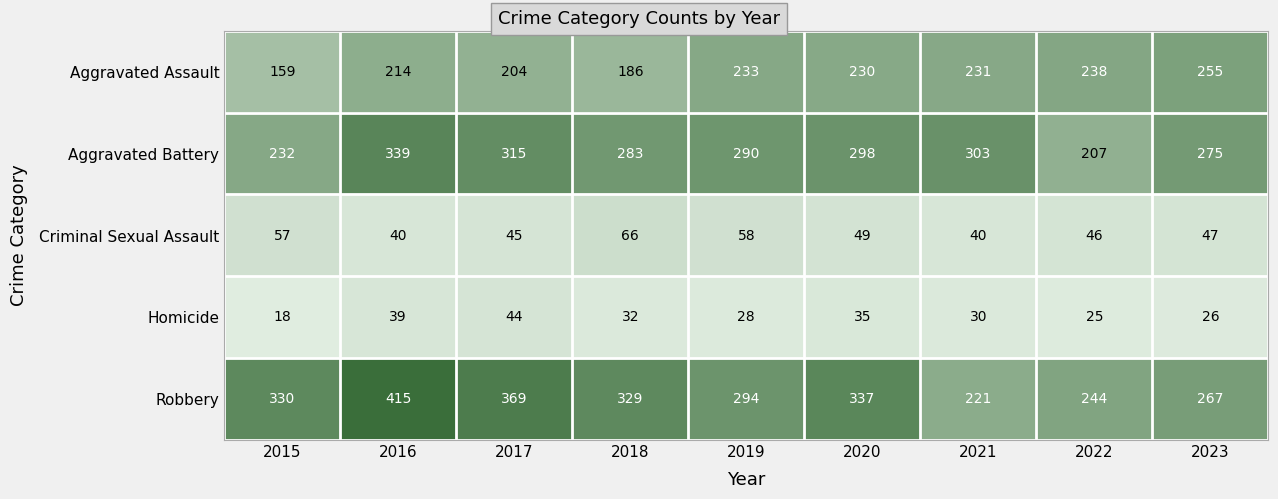

What is the difference between the maximum and minimum values in the Aggravated Battery series?

132